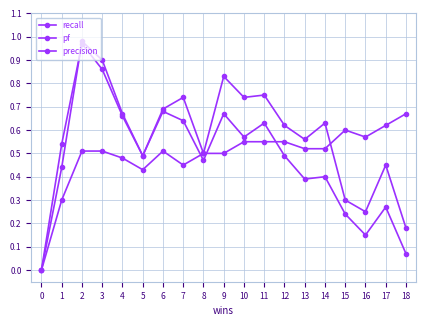

How many values in the pf series exceed 0?

18